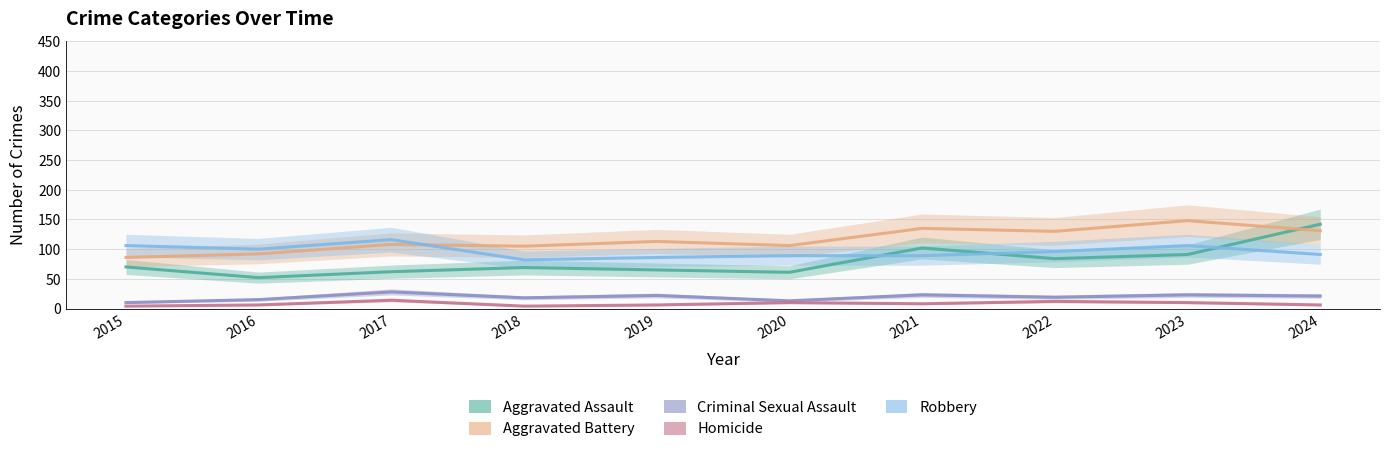

Rank the series by their maximum value, from lowest to highest.

Homicide, Criminal Sexual Assault, Robbery, Aggravated Assault, Aggravated Battery